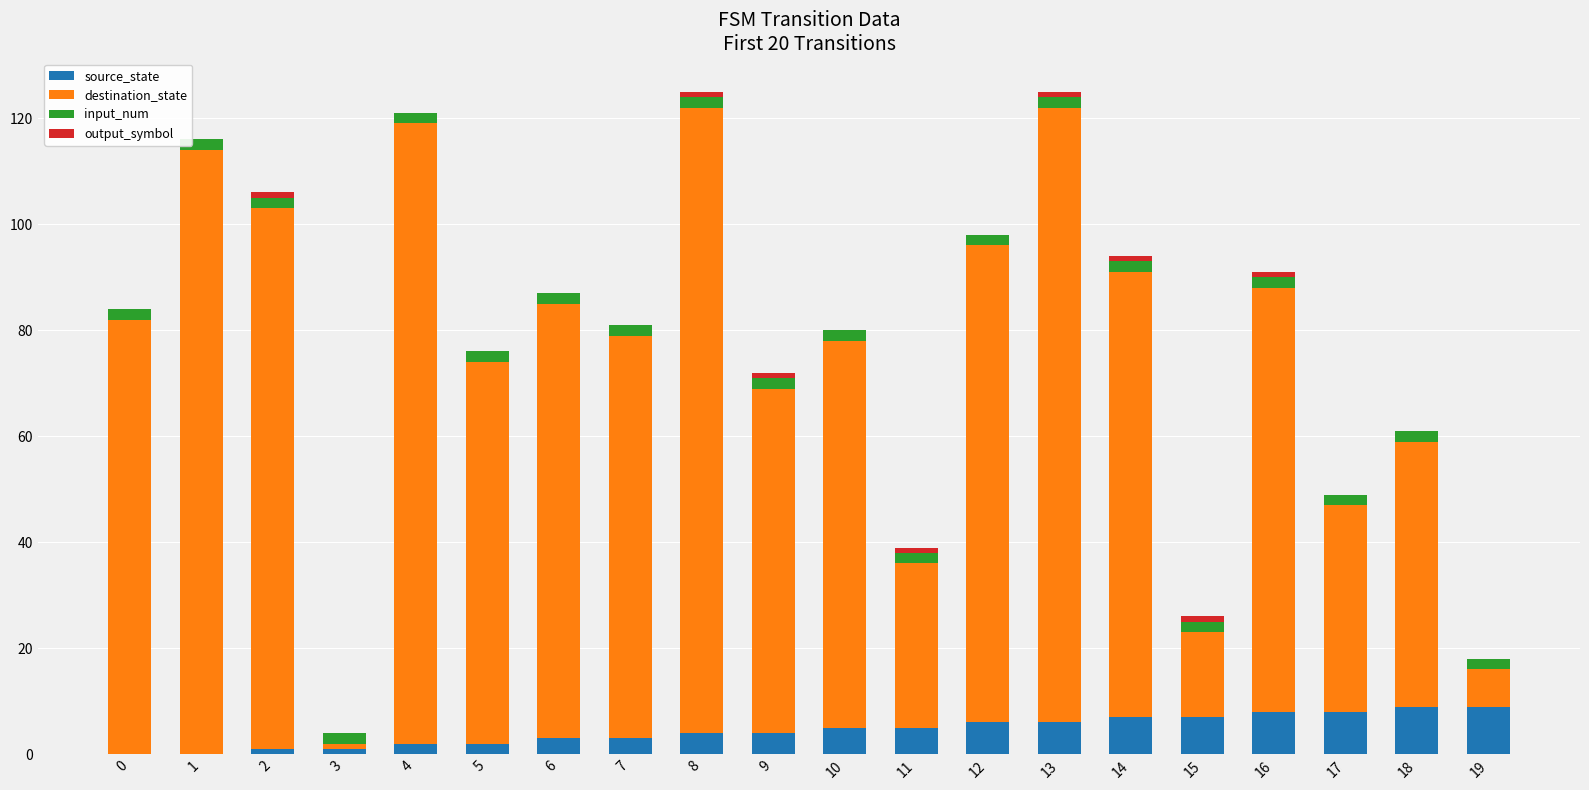

How many data points does each series have?

20